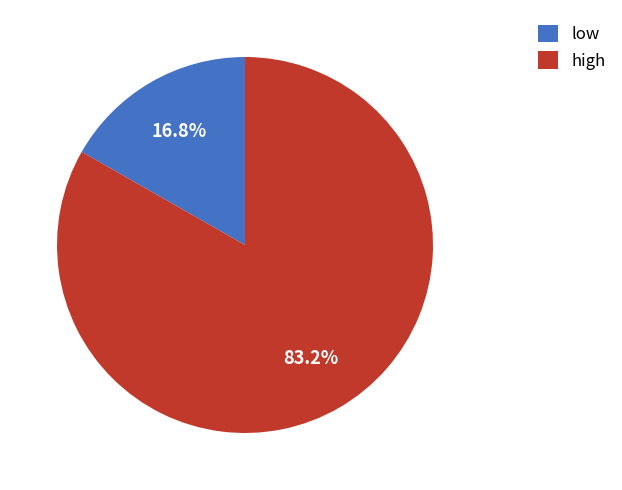

Does any single category account for the majority?

Yes